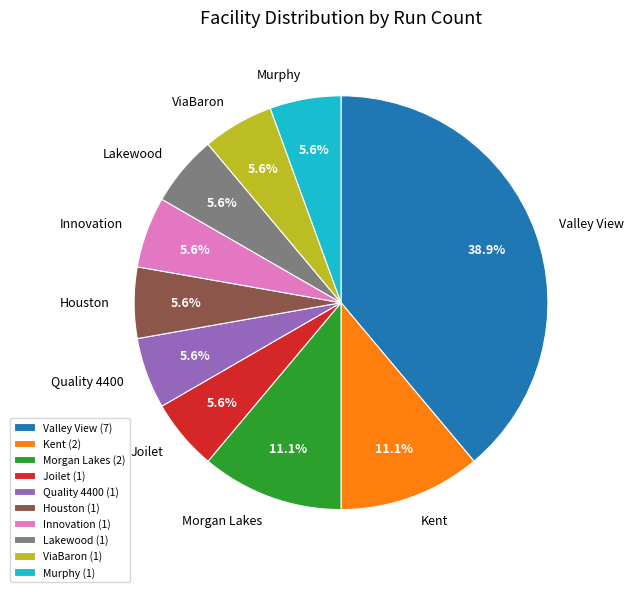

What percentage do ViaBaron and Valley View together represent?

44.4%